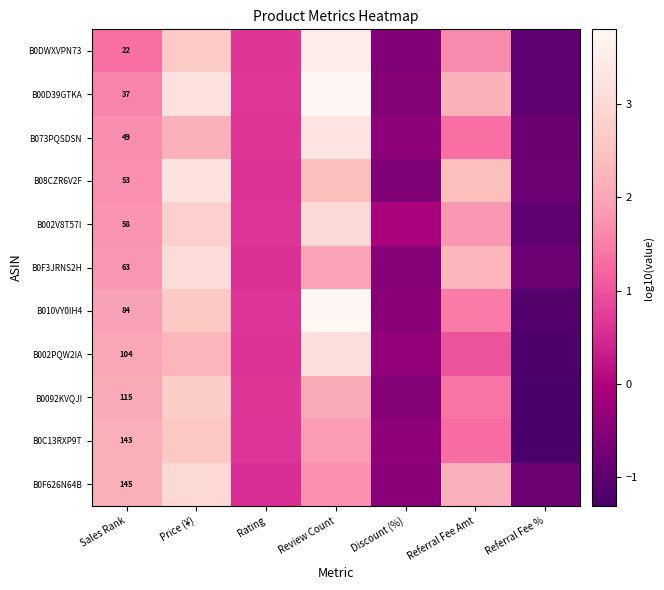

What is the maximum value shown in the chart?

3.8